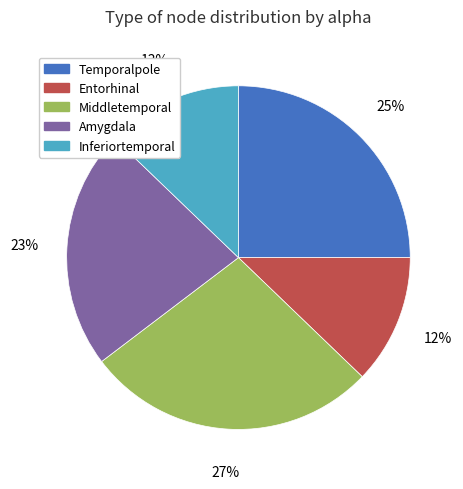

Which category has the smallest portion of the pie?

Entorhinal